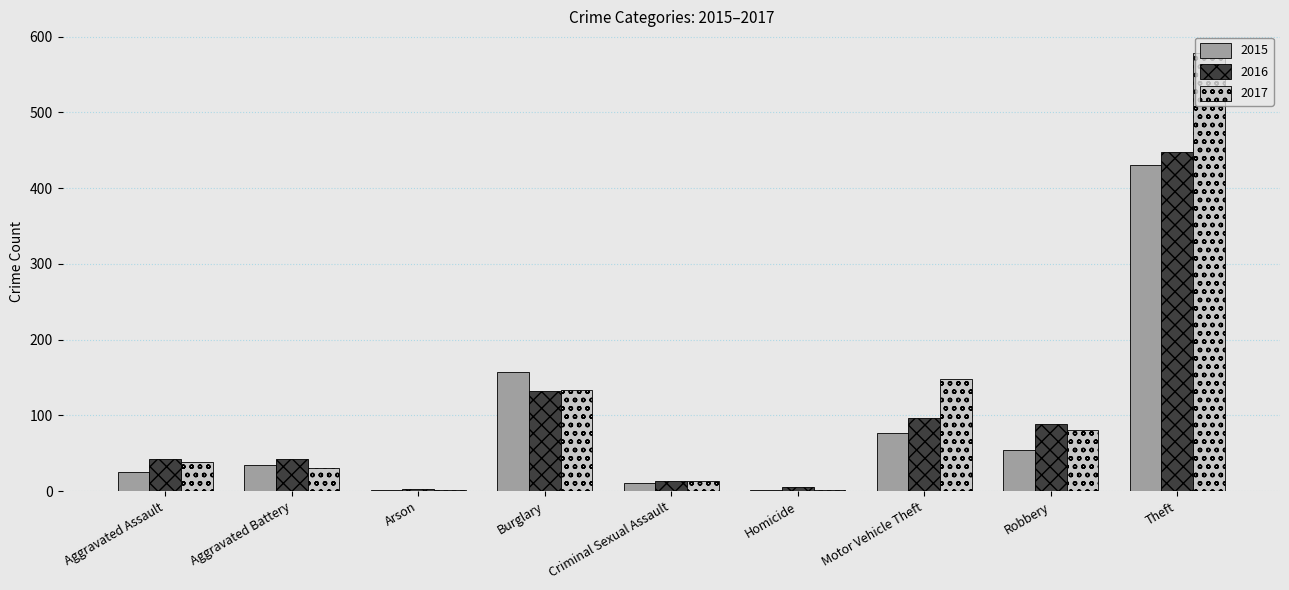

Read the 2016 value at Aggravated Battery.

42